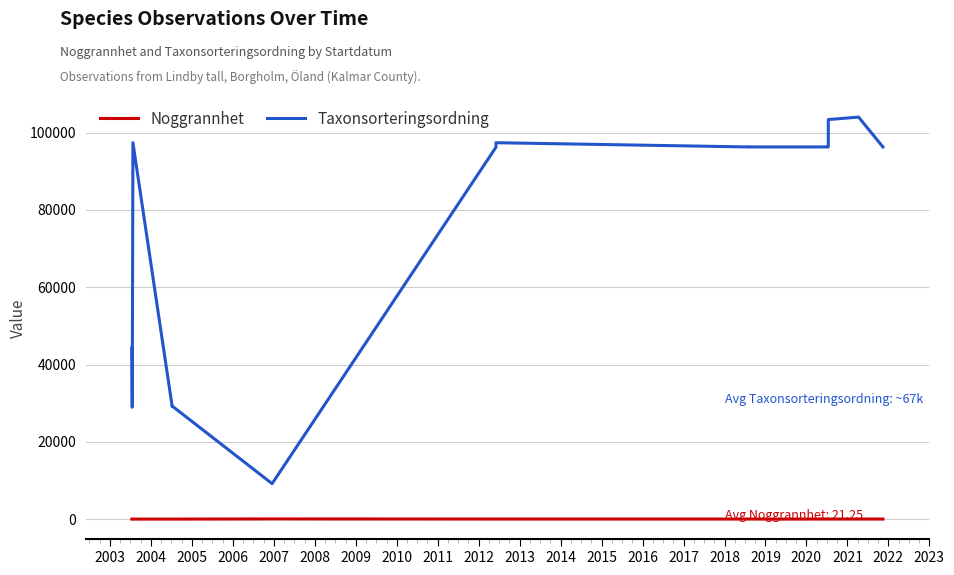

Count the number of data series in this chart.

2